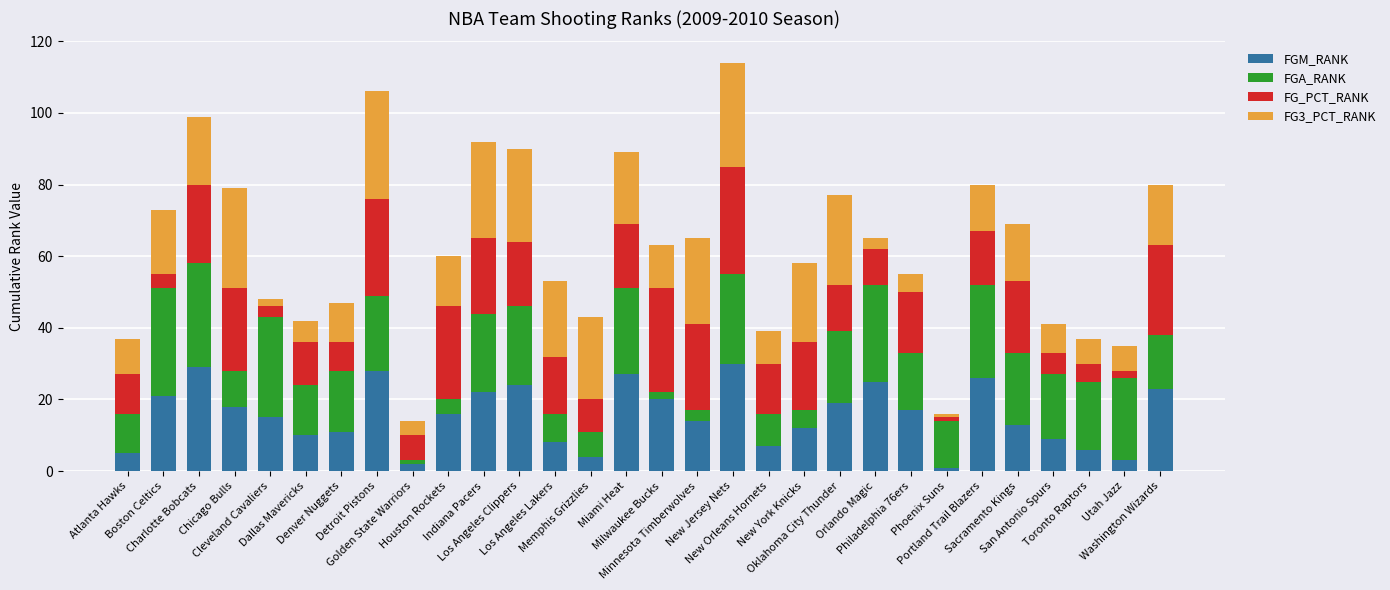

What is the average value of the FGM_RANK series?

16